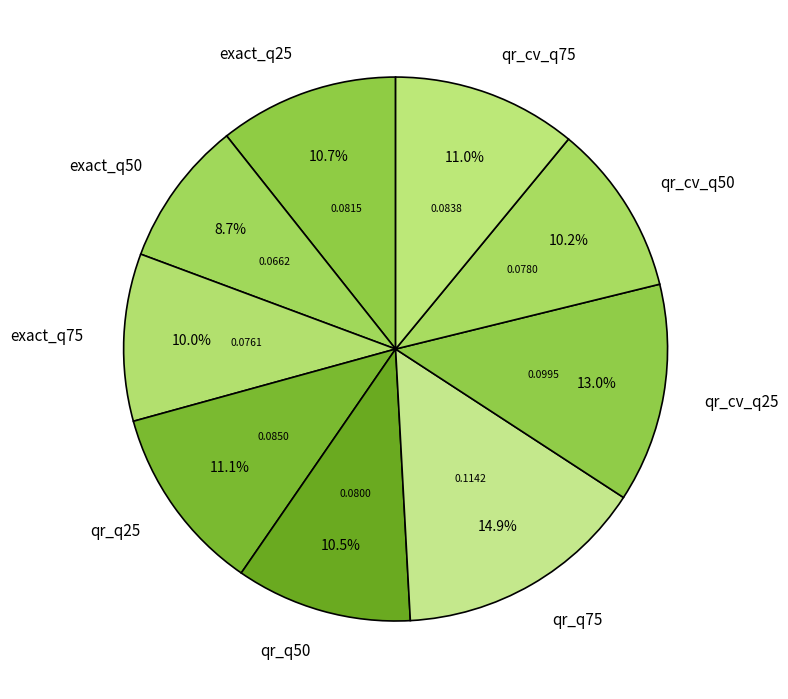

To the nearest percent, what percentage of the pie is qr_cv_q50?

10%